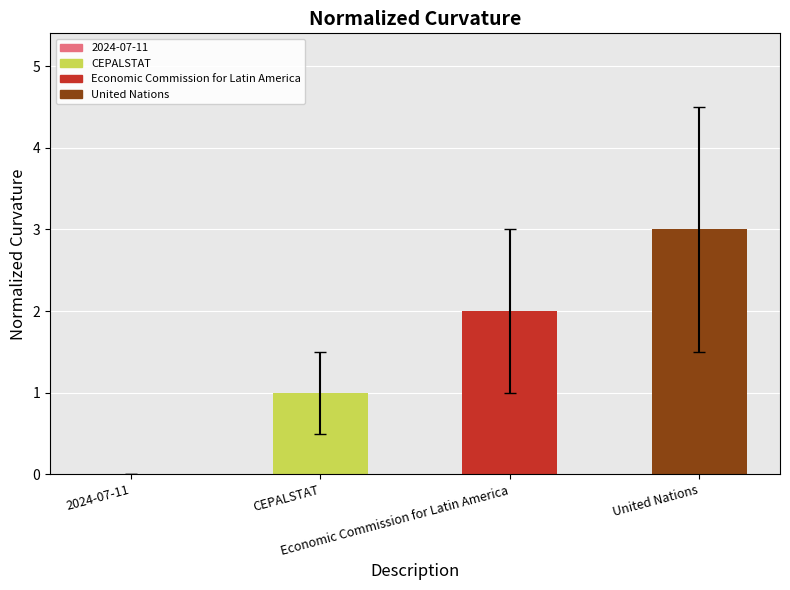

What is the maximum value shown in the chart?

3